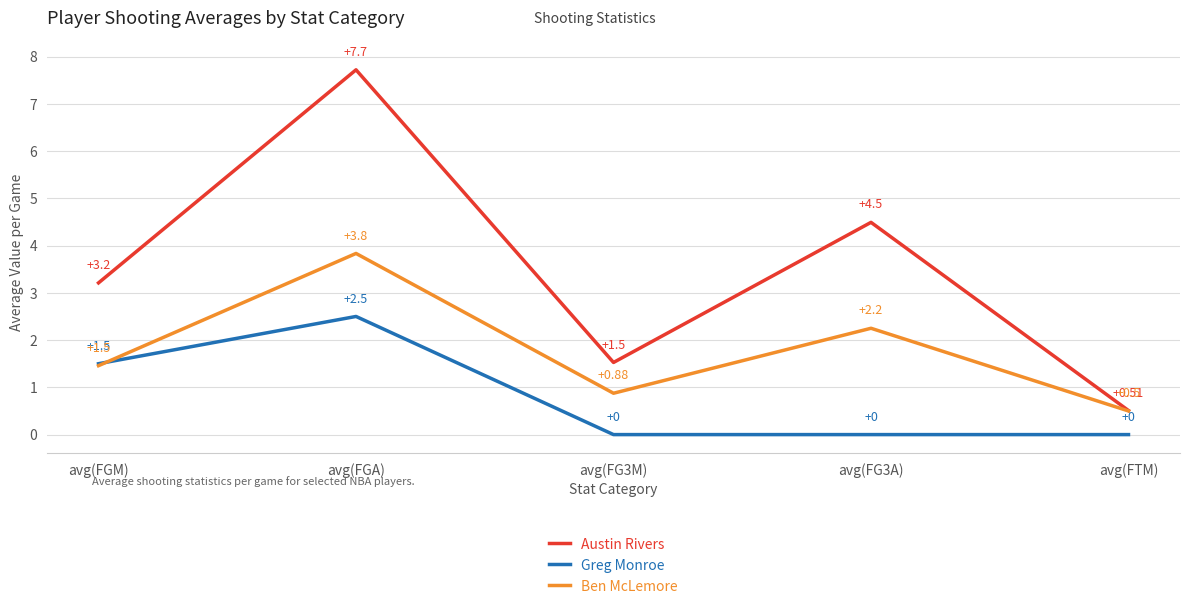

What is the greatest value displayed?

7.7